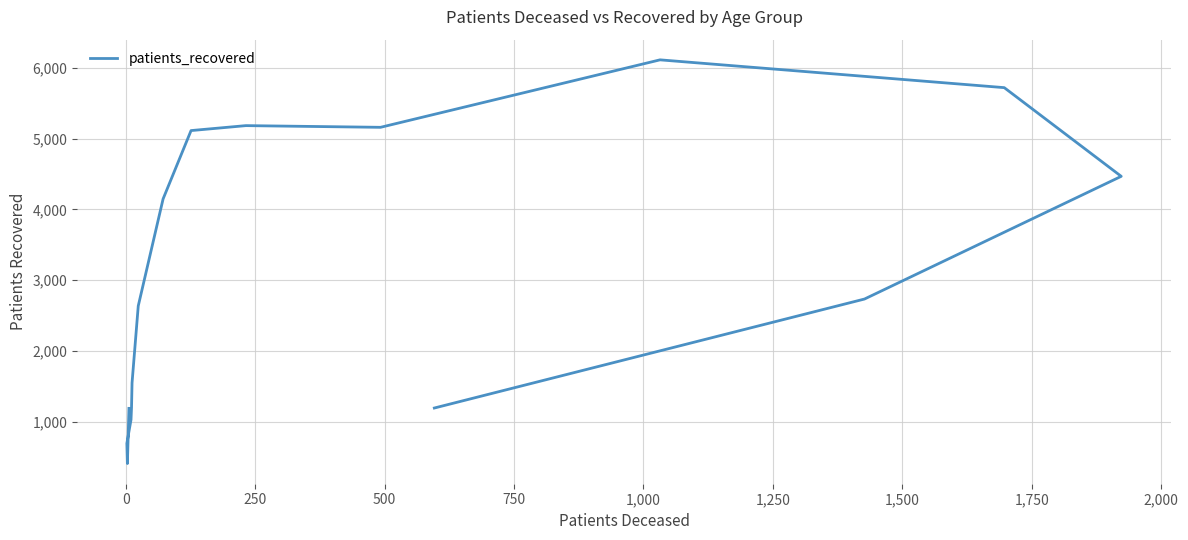

Count the number of values greater than 2733.

7